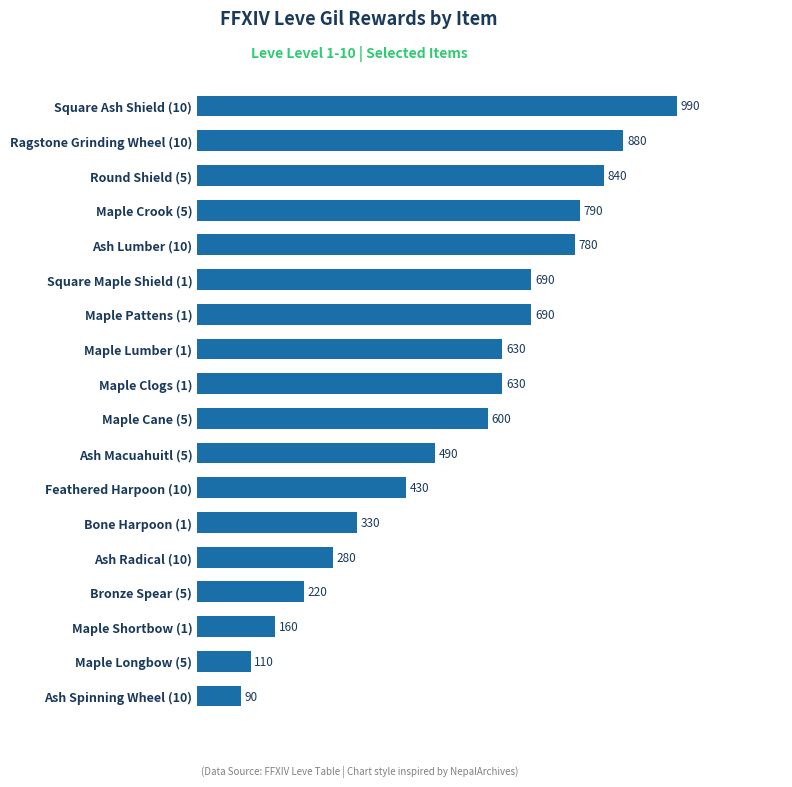

Approximately how many times larger is the value at Ash Lumber (10) compared to Maple Cane (5)?

1.3